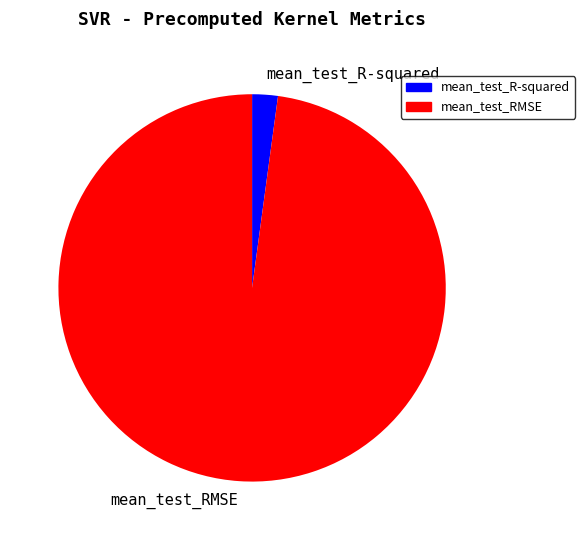

The mean_test_R-squared slice represents 2% of the pie. True or false?

True